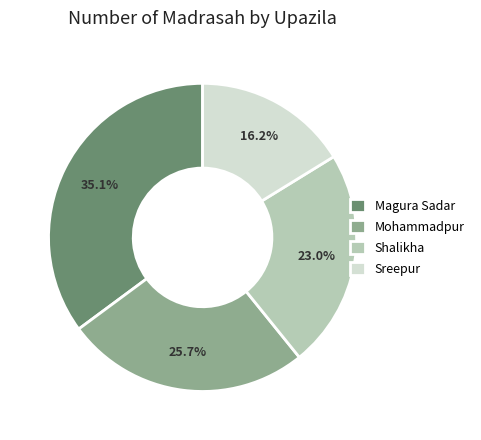

How much of the chart is everything except Sreepur?

83.8%